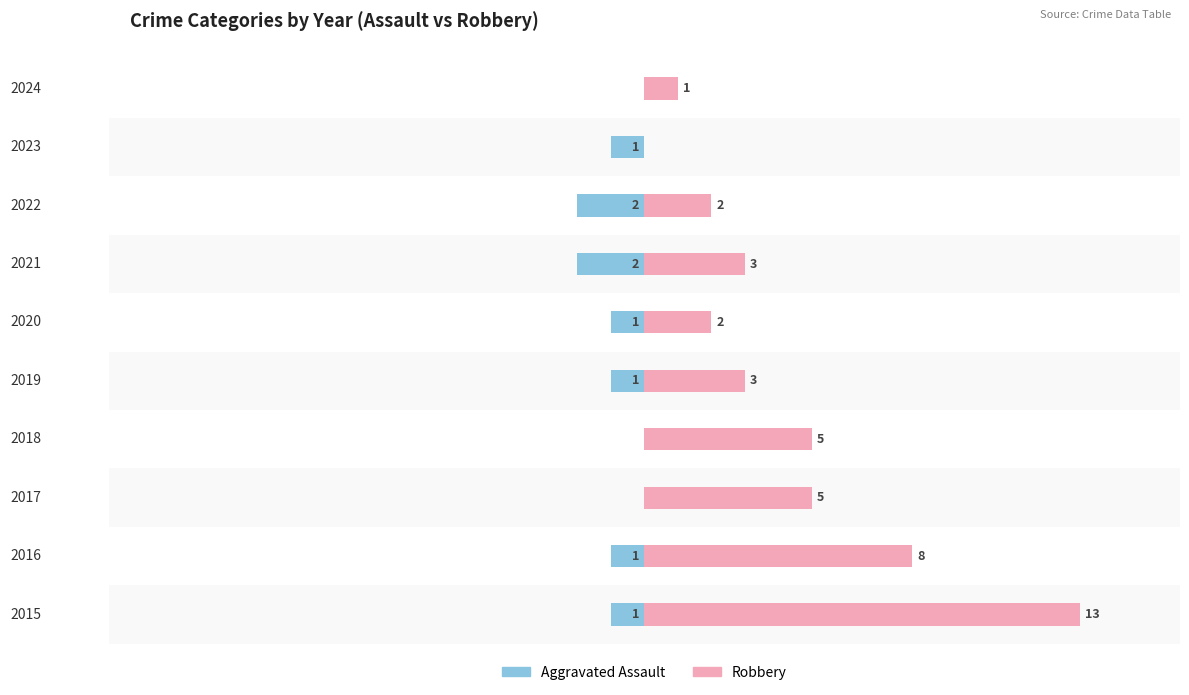

Which series has the largest total across all categories?

Robbery